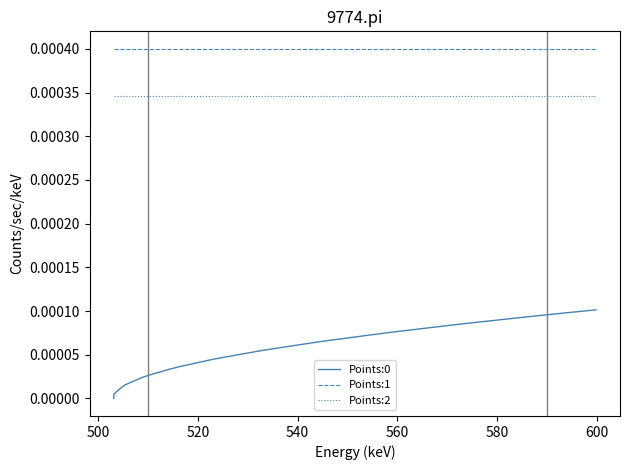

True or false: Points:0 has more than 0 interior local peaks.

False